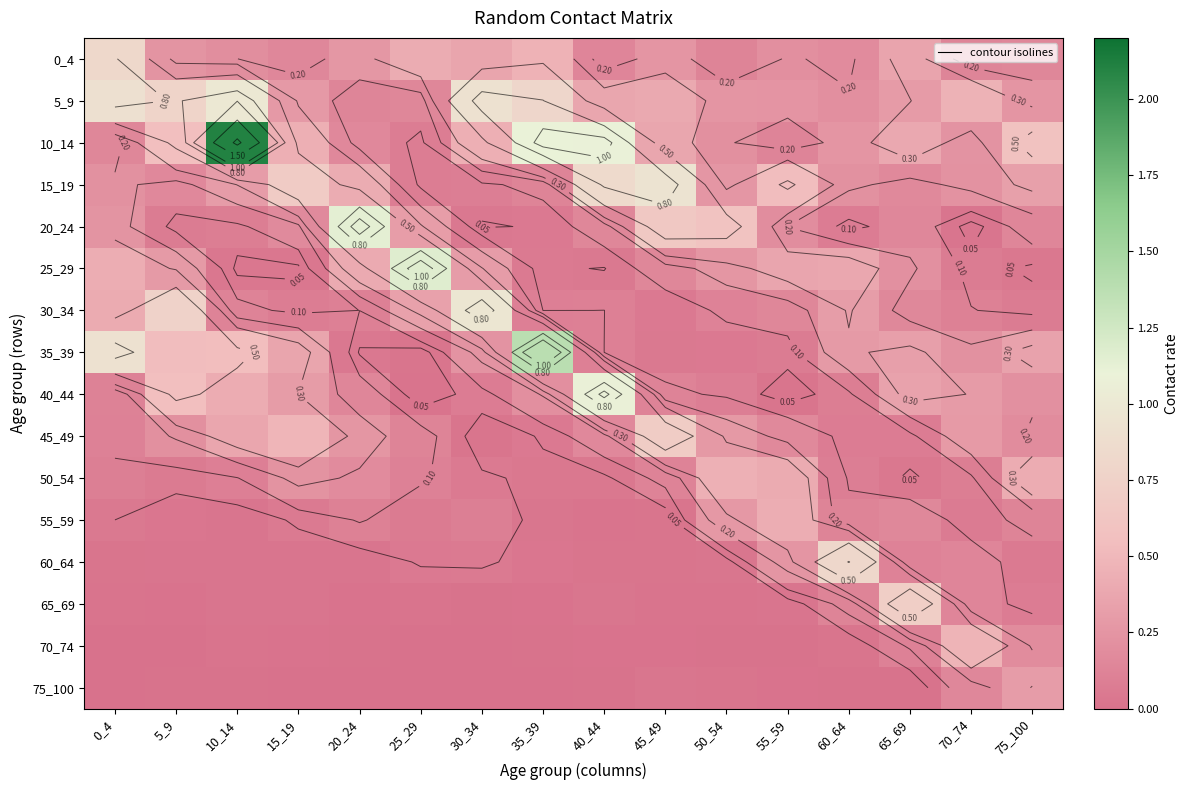

What is the average value of the 20_24 series?

0.3